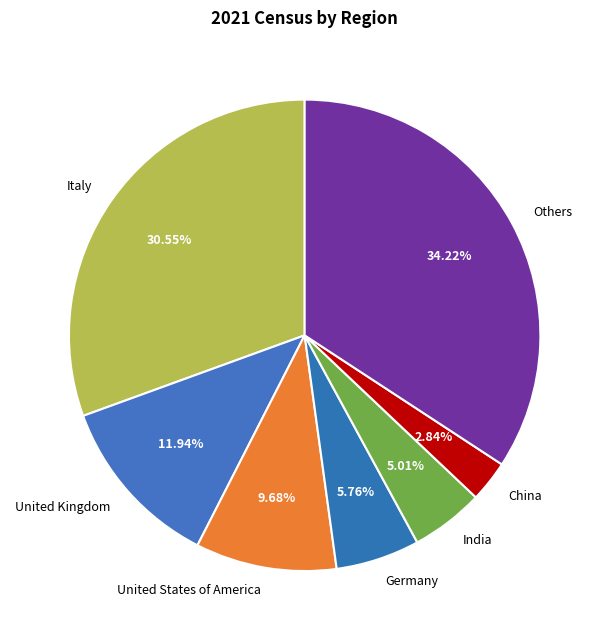

Does any single category account for the majority?

No